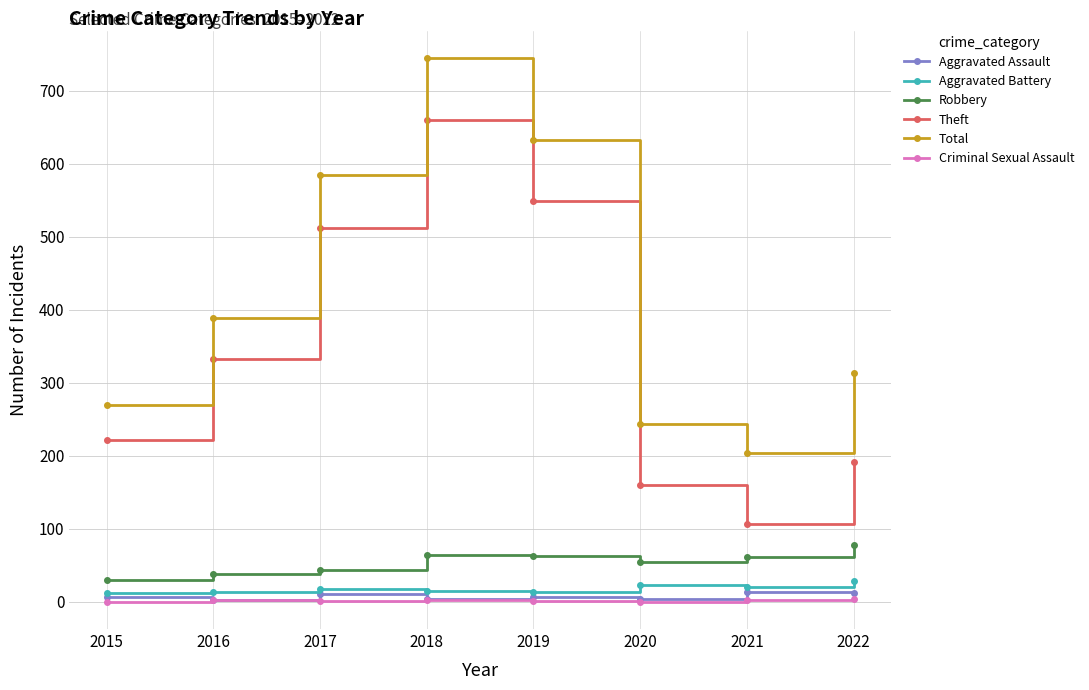

Which series changed the most between 2015 and 2017?

Total